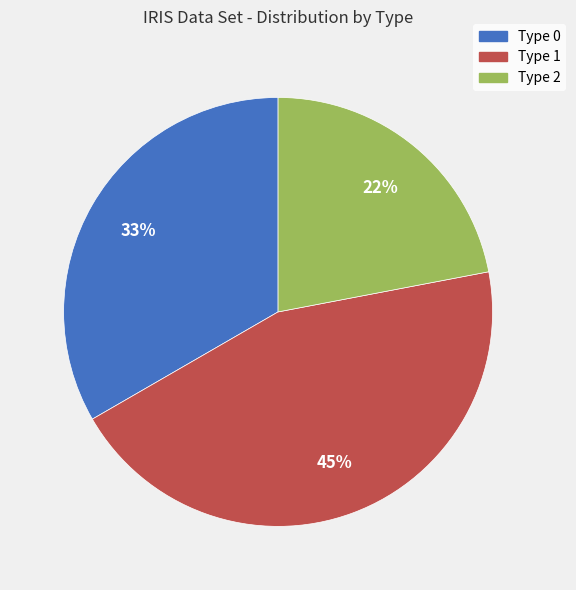

Combined, do Type 2 and Type 0 account for over 50%?

Yes